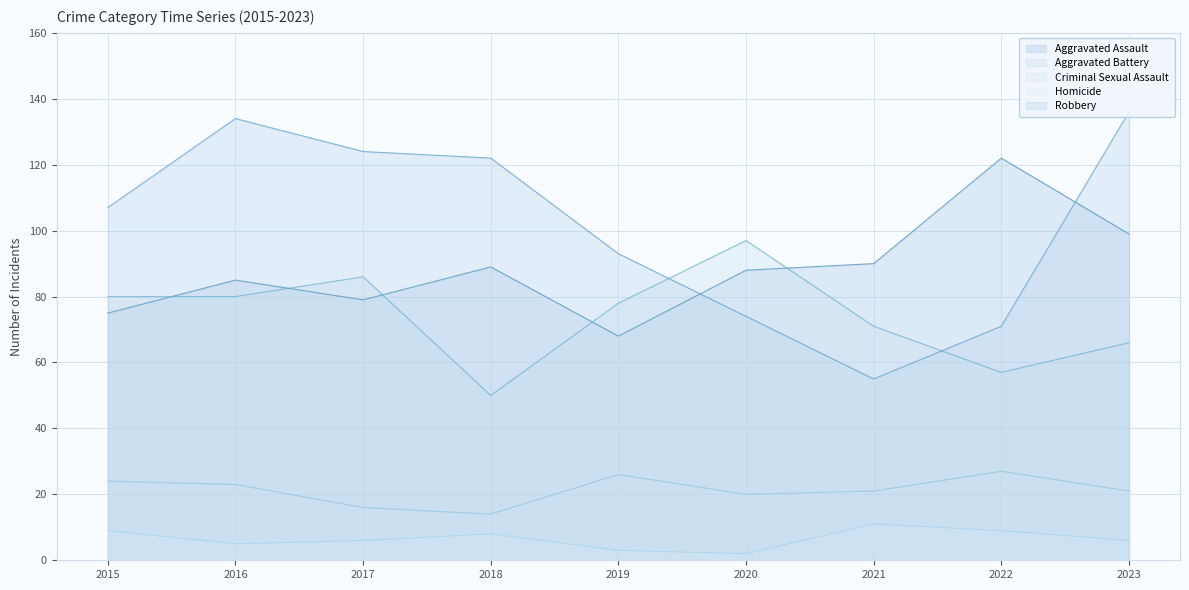

At how many categories does at least one series exceed 68?

9